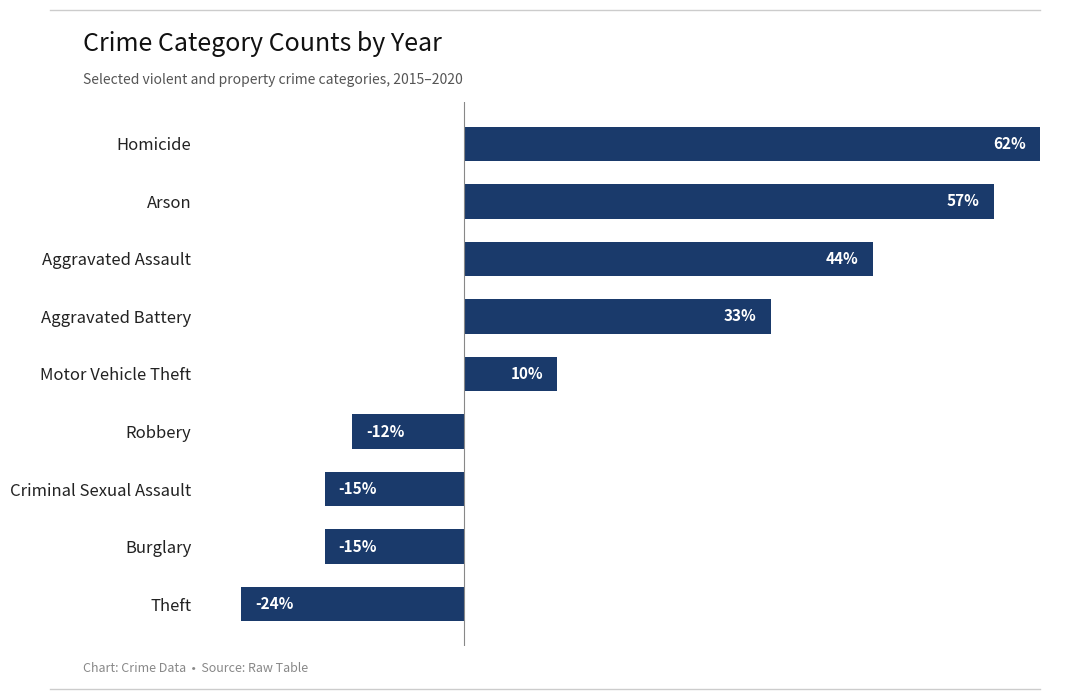

At which category does the chart reach its peak across all series?

Homicide